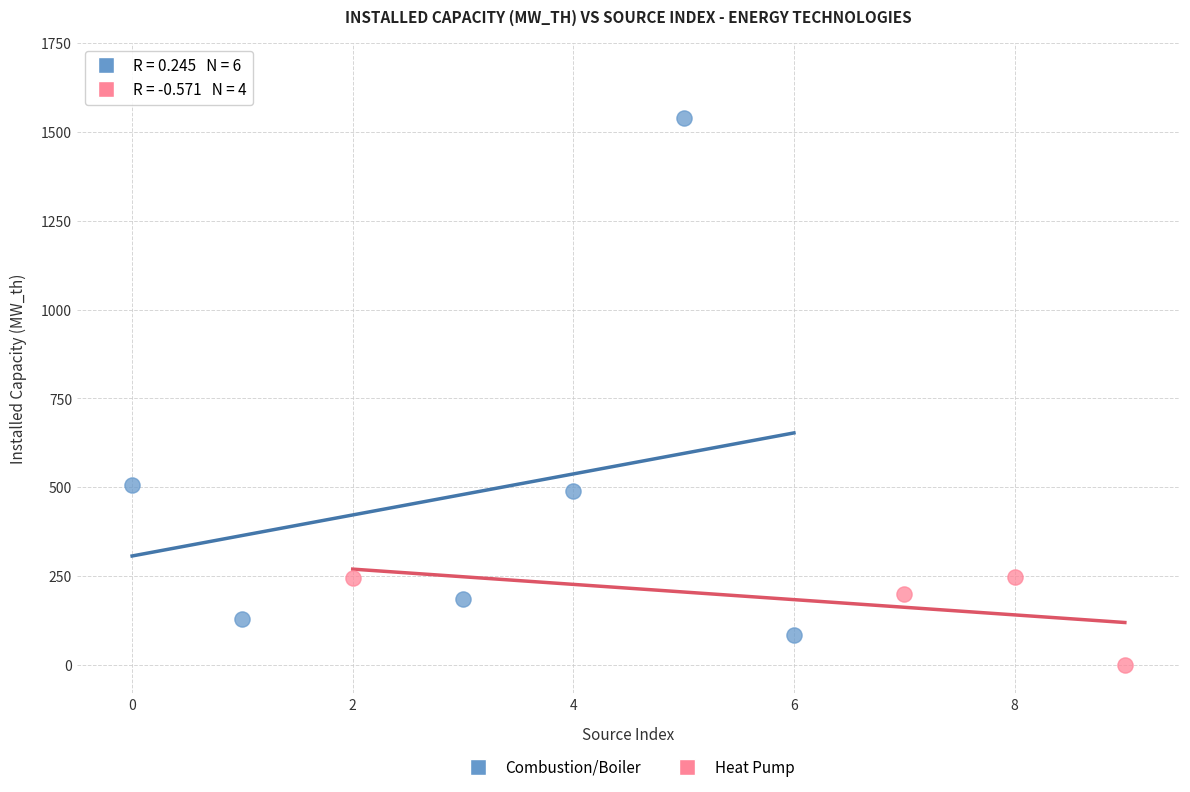

Which series has the largest Y range (max minus min)?

Combustion/Boiler